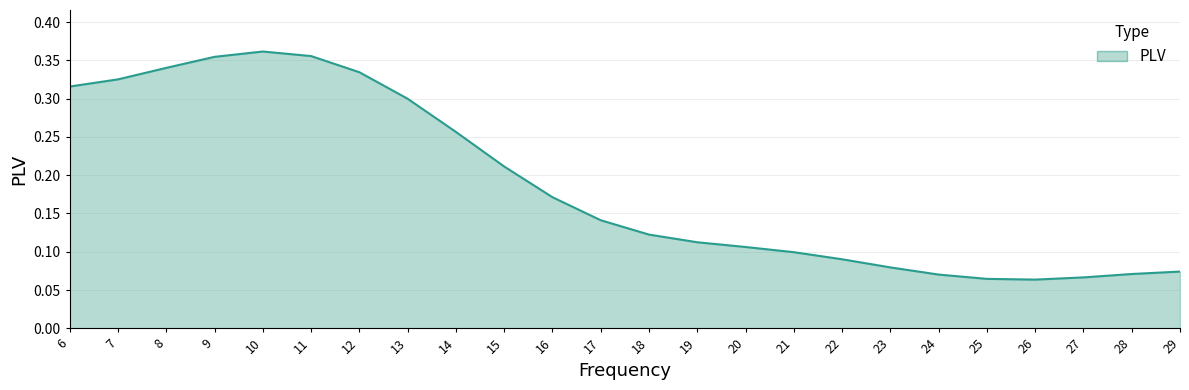

Between 15 and 25, which is larger?

15